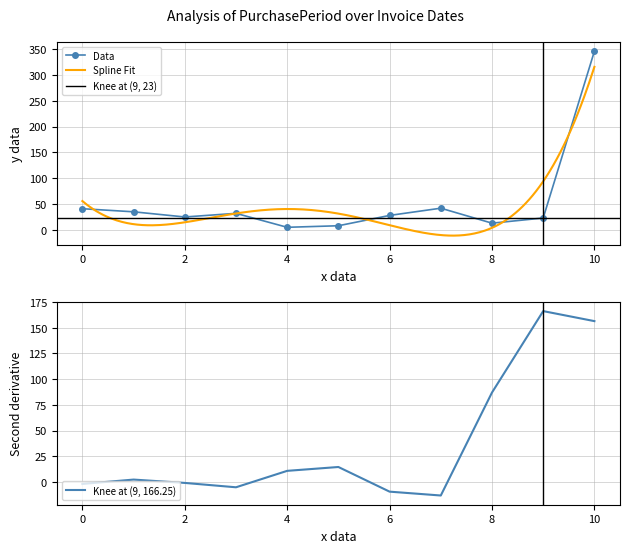

True or false: Data has a value of 41 at 0.

True